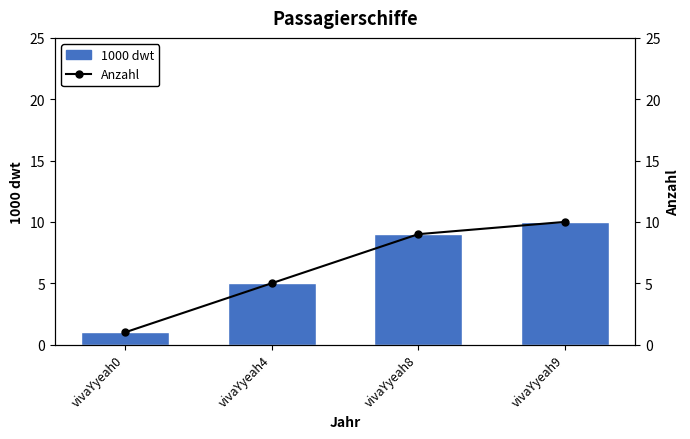

At which category is the sum across all series the highest?

vivaYyeah9